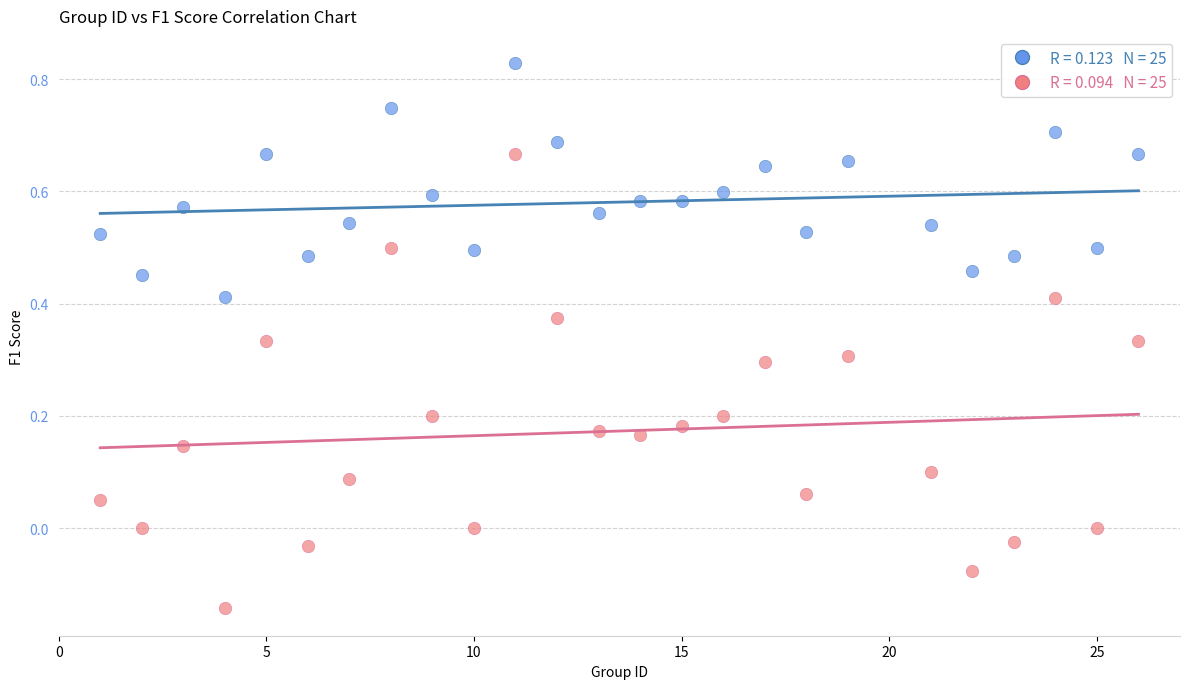

Across all data points, what is the range of Y values (max minus min)?

1.0